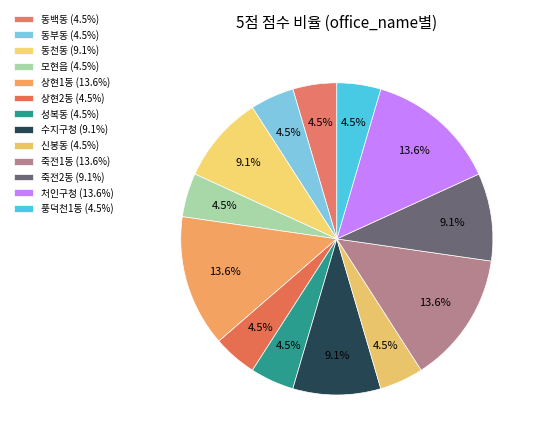

To the nearest percent, what is the difference between the 신봉동 and 수지구청 slice percentages?

5%